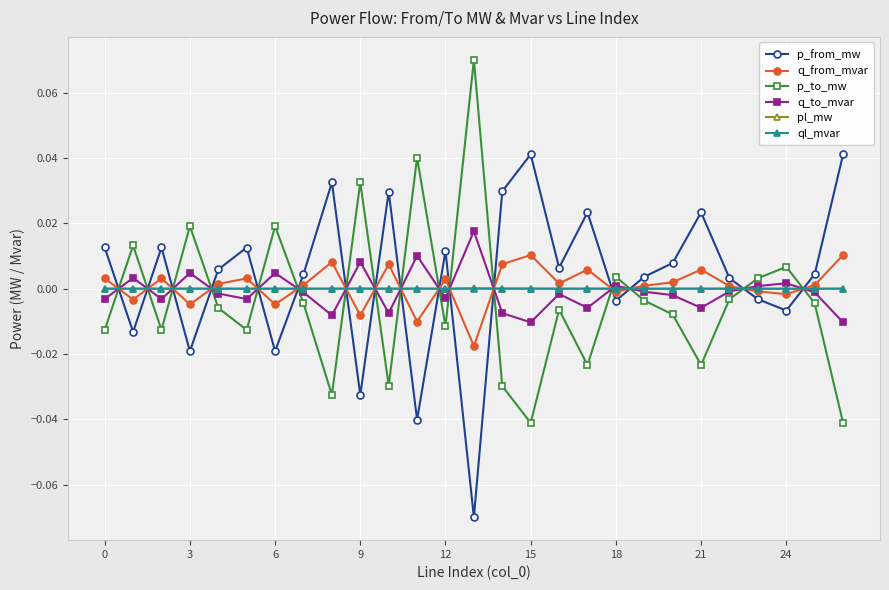

True or false: q_from_mvar and q_to_mvar cross at least once.

True